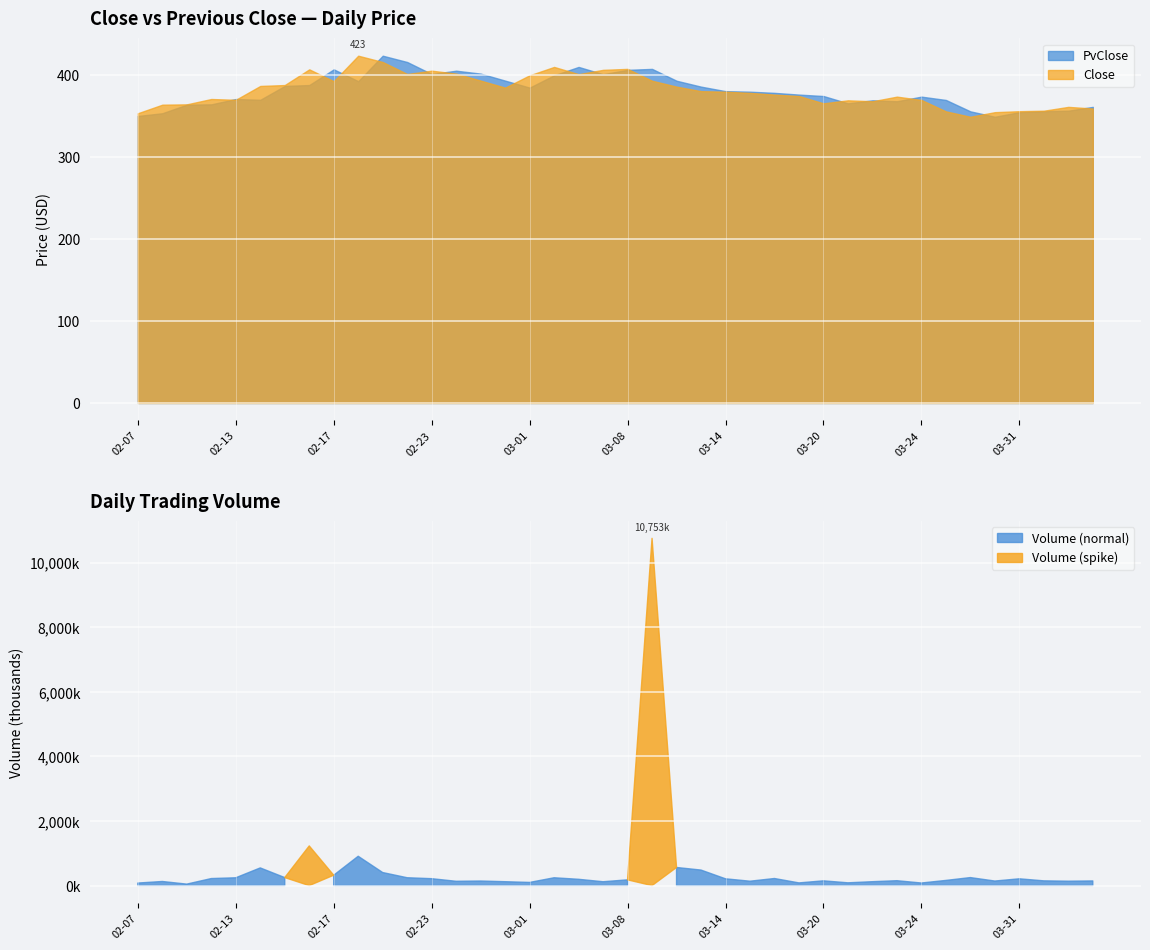

At how many categories does at least one series exceed 6912990?

1